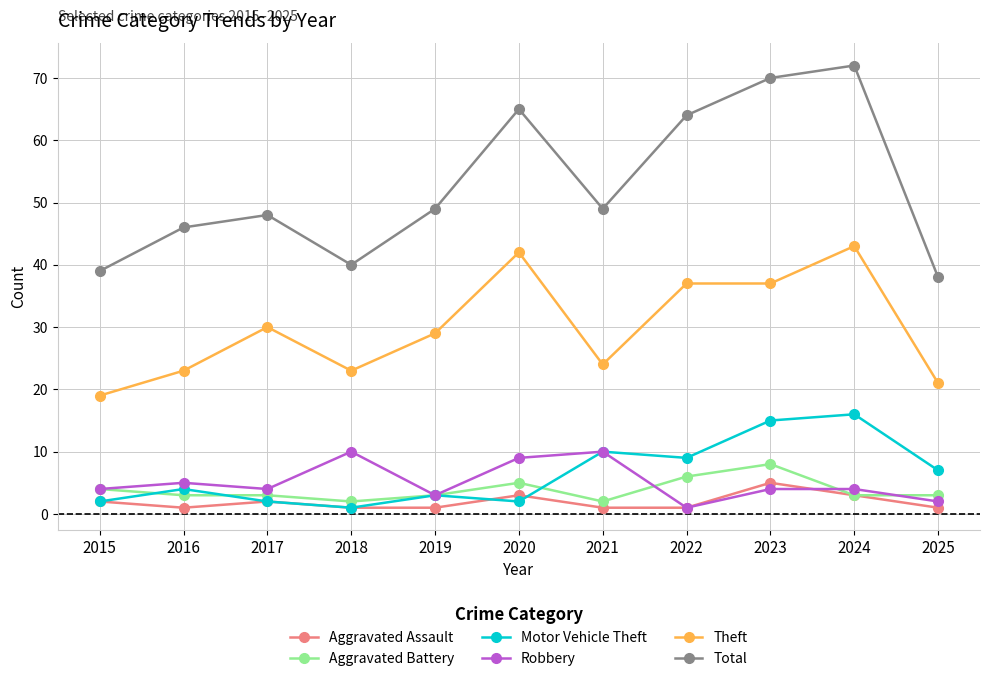

Reading left to right, extract all data points from this chart.

Aggravated Assault: 2	1	2	1	1	3	1	1	5	3	1
Aggravated Battery: 4	3	3	2	3	5	2	6	8	3	3
Motor Vehicle Theft: 2	4	2	1	3	2	10	9	15	16	7
Robbery: 4	5	4	10	3	9	10	1	4	4	2
Theft: 19	23	30	23	29	42	24	37	37	43	21
Total: 39	46	48	40	49	65	49	64	70	72	38